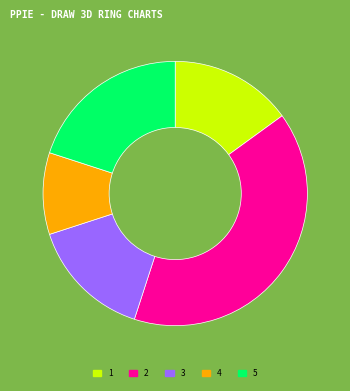

Combined, do 1 and 2 account for over 50%?

Yes